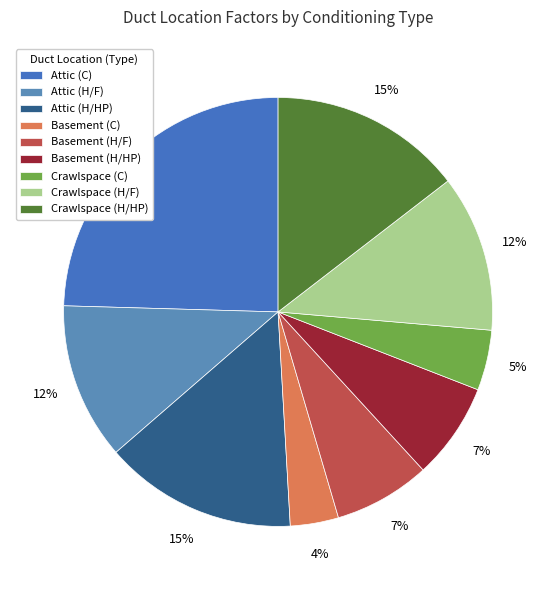

How many segments does this pie chart have?

9